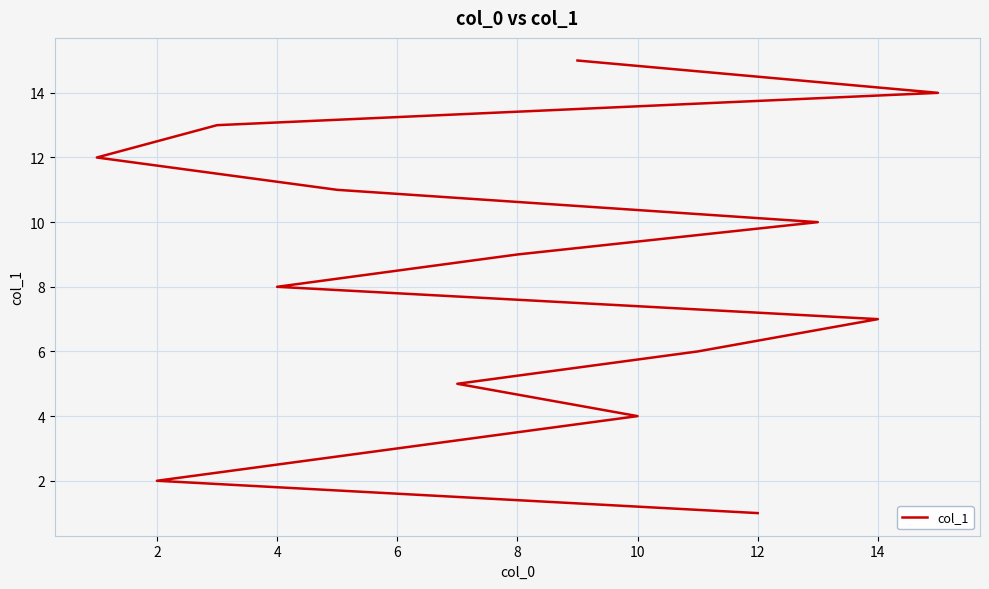

How many values are below 8?

7